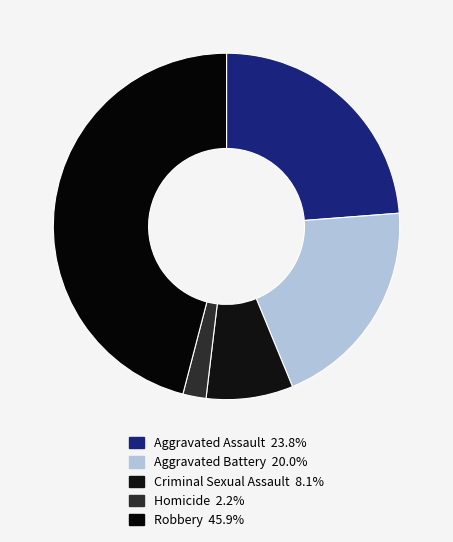

Rank the categories by value from highest to lowest.

Robbery, Aggravated Assault, Aggravated Battery, Criminal Sexual Assault, Homicide